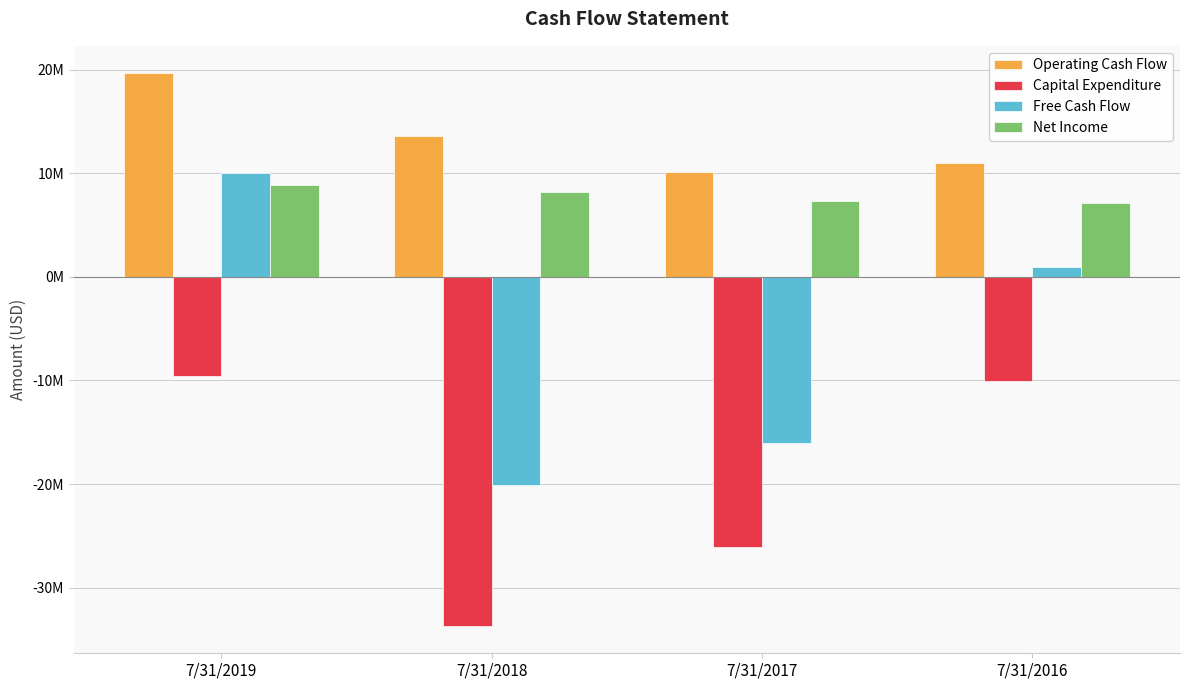

Does the chart contain any negative values?

Yes